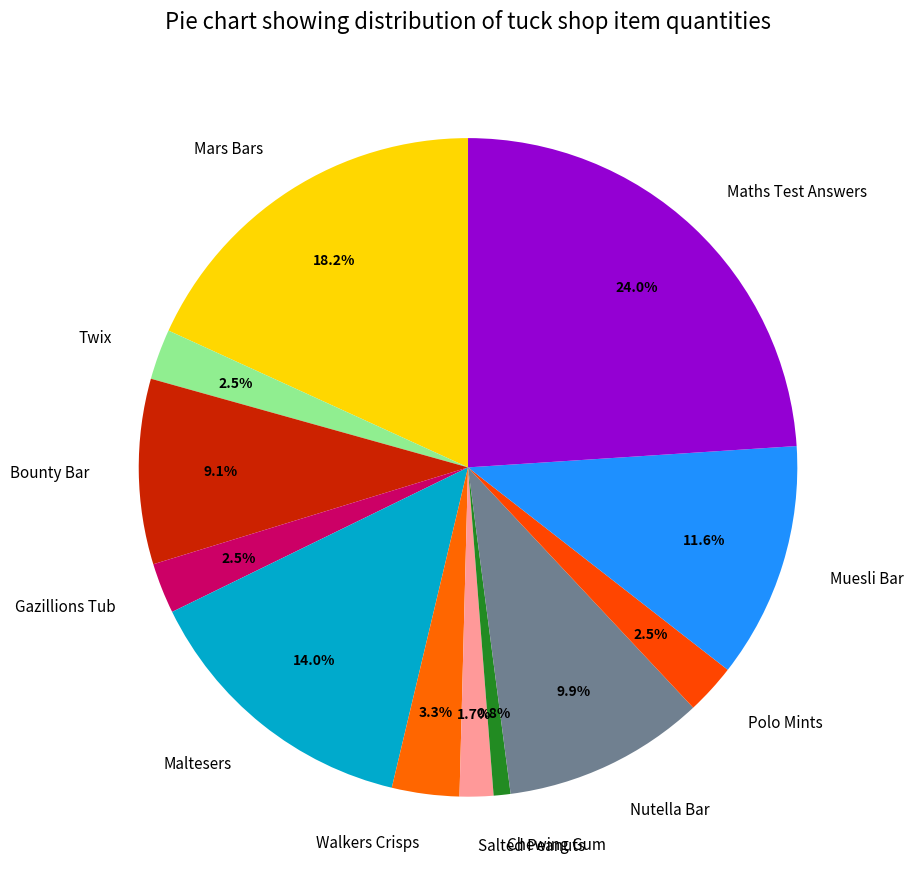

How many segments does this pie chart have?

12